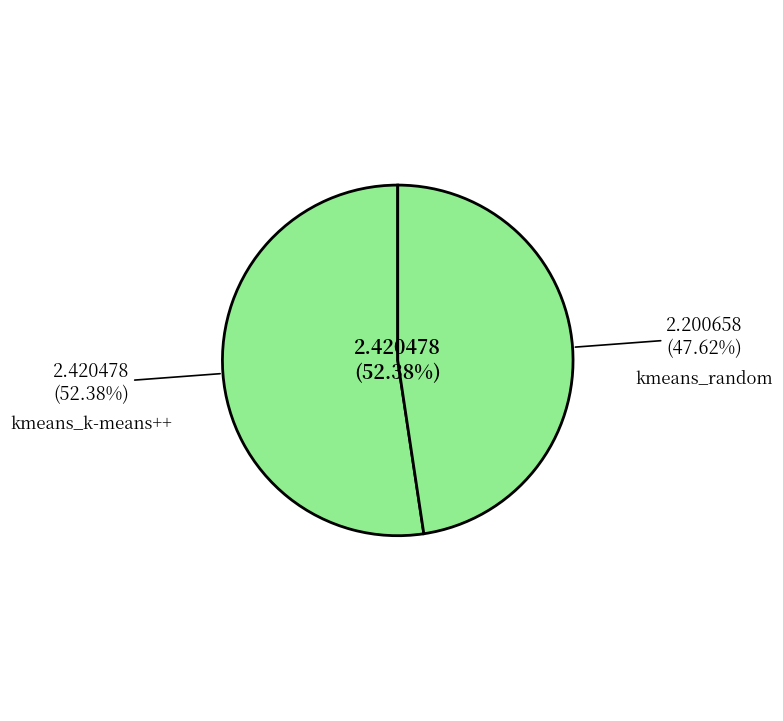

Rank the categories by value from lowest to highest.

kmeans_random, kmeans_k-means++